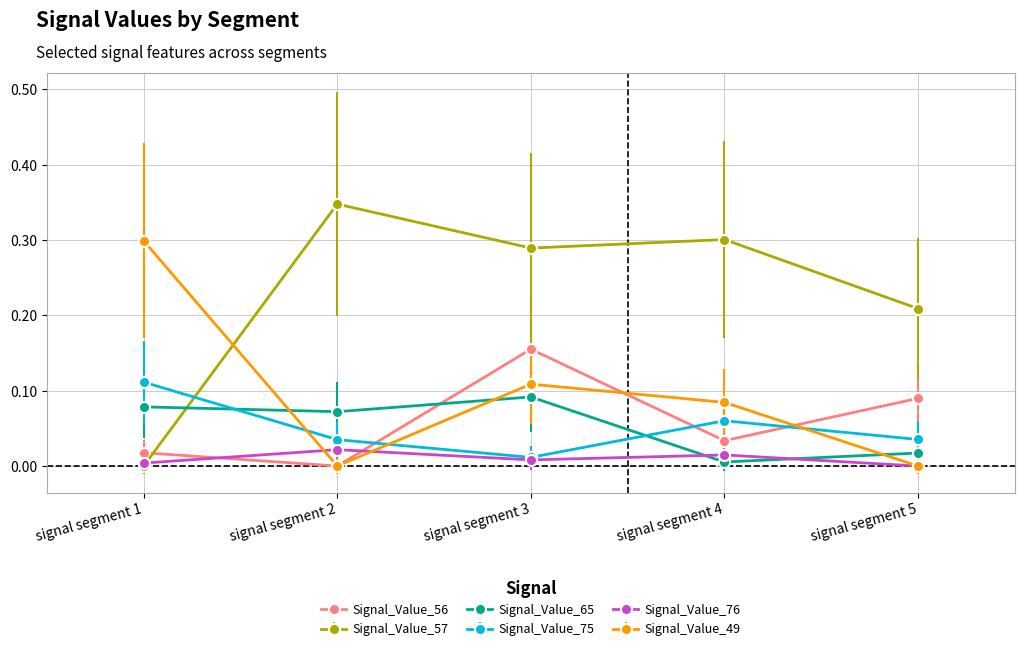

How many times do Signal_Value_65 and Signal_Value_56 cross each other?

1